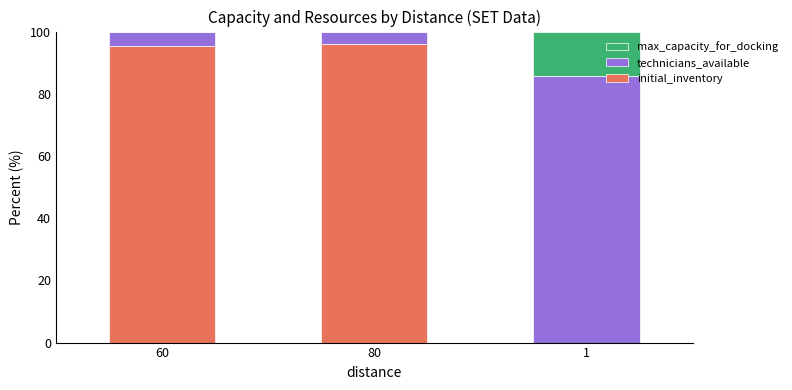

Reading left to right, what are the values for initial_inventory?

60=95.2	80=96.2	1=0.0